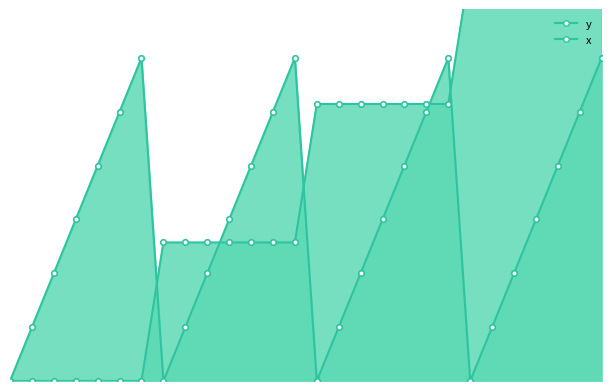

Which series has the largest range (max minus min)?

x